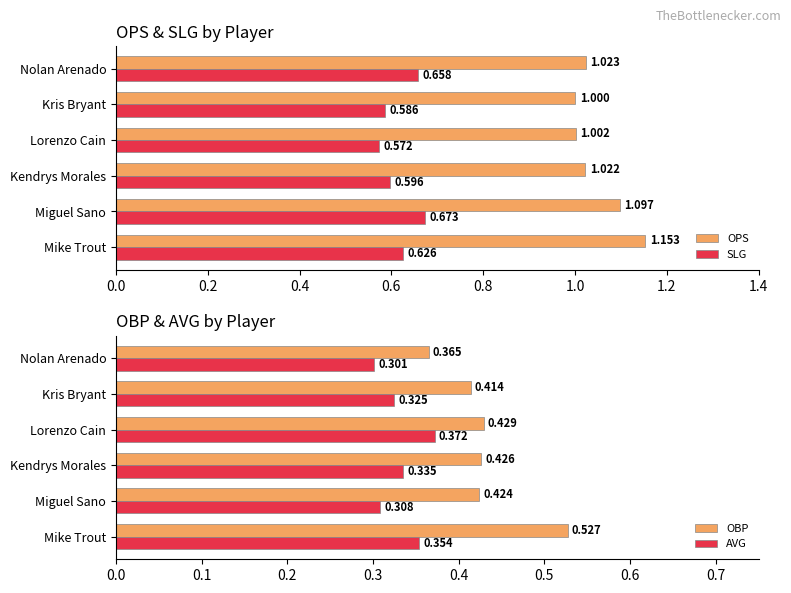

What is the greatest value displayed?

1.2